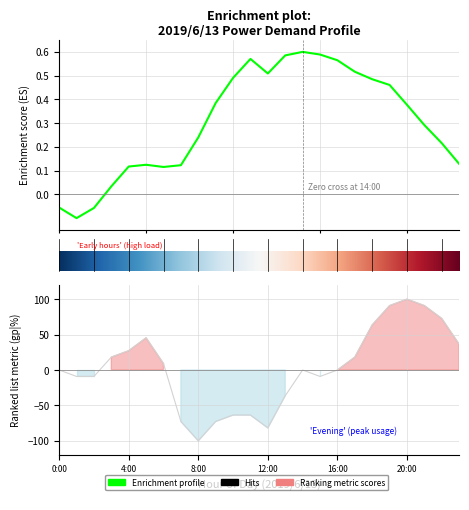

True or false: úÀÑ(kW) and gp¦(%) cross at least once.

True